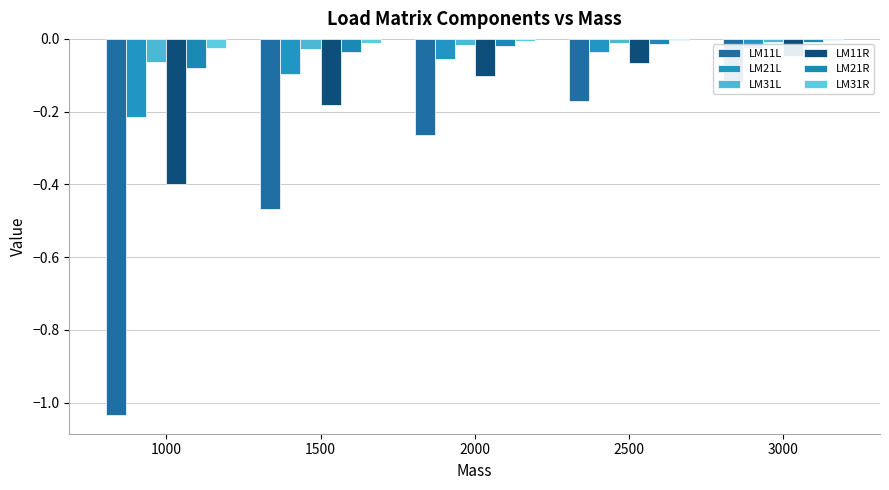

At which category does the chart reach its peak across all series?

3000